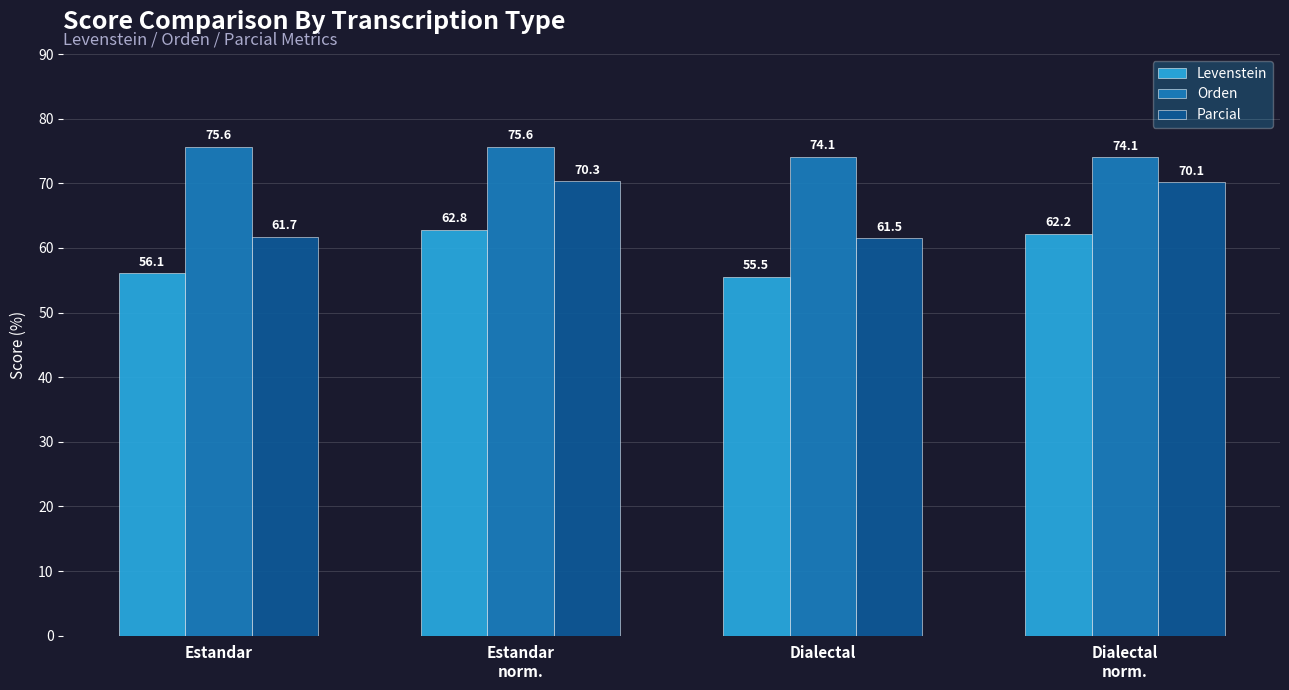

Reading left to right, what are all the values shown in this chart?

Levenstein: 56.1	62.8	55.5	62.2
Orden: 75.6	75.6	74.1	74.1
Parcial: 61.7	70.3	61.5	70.1